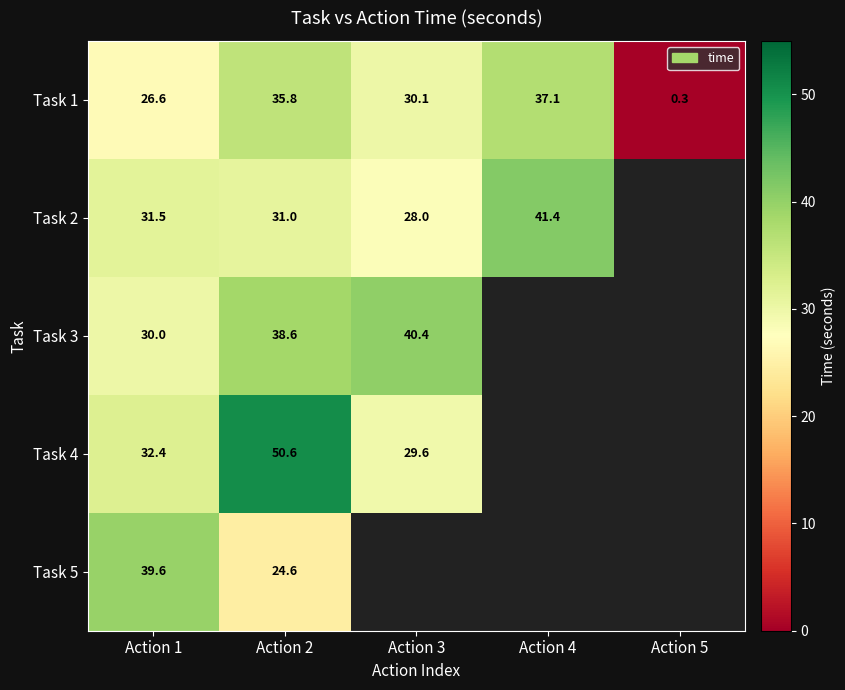

Is the value of Task 3 at Action 2 greater than the value of Task 2 at Action 1?

Yes